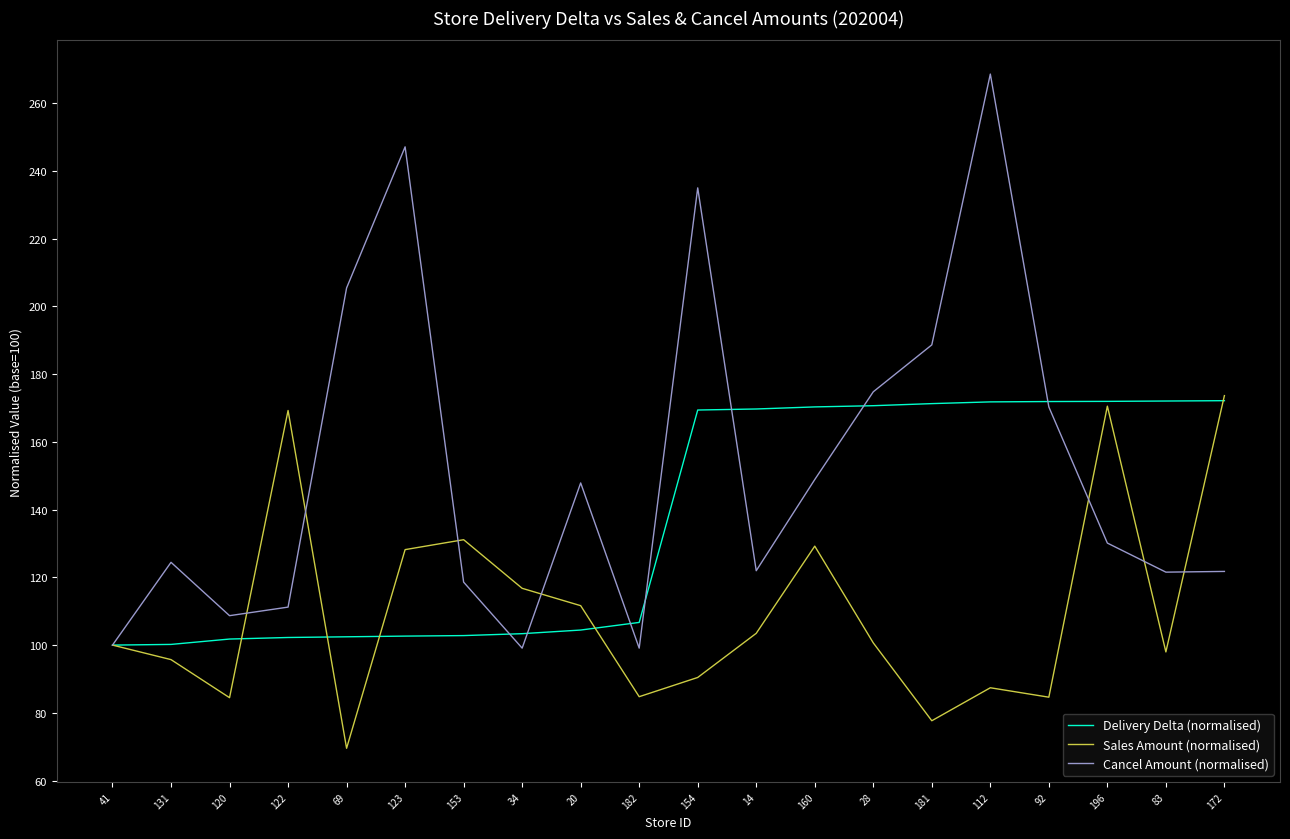

What is the spread (max minus min) of values at 196?

41.8